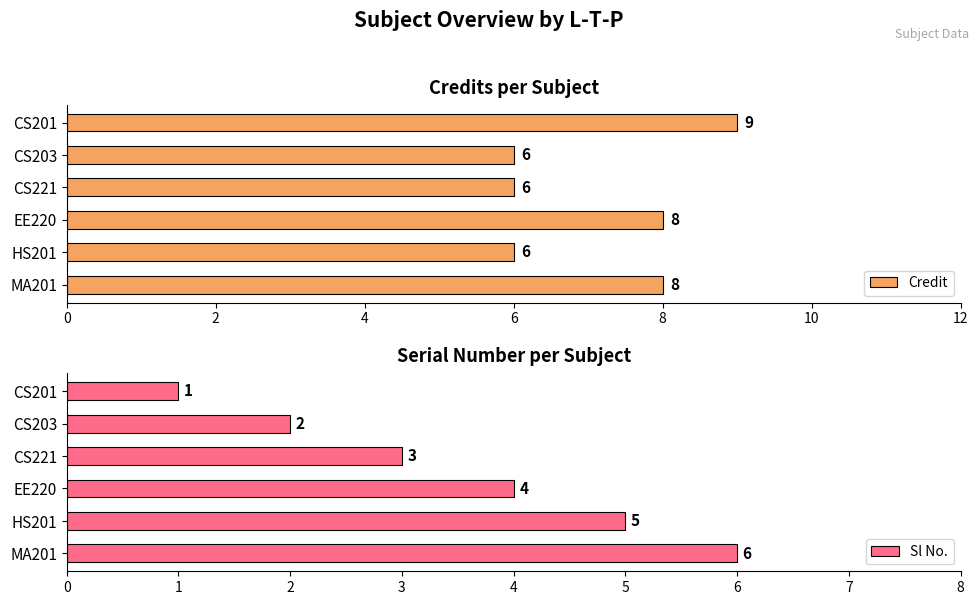

What is the difference between the Credit values at CS201 and CS221?

3